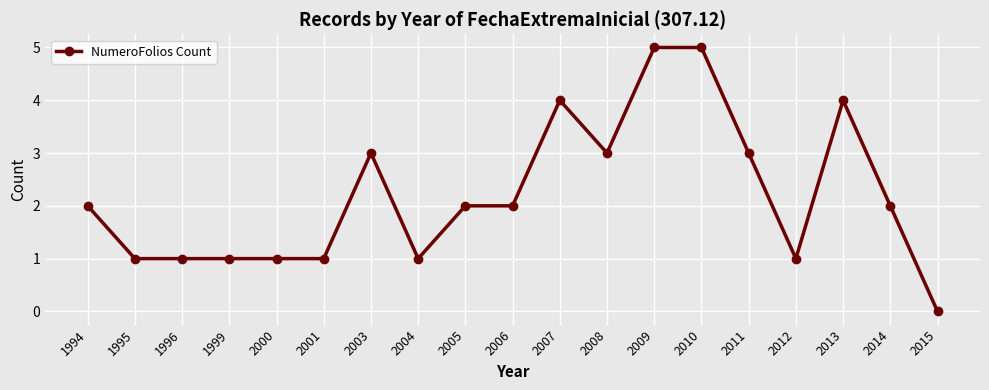

The value at 2000 is 1. True or false?

True